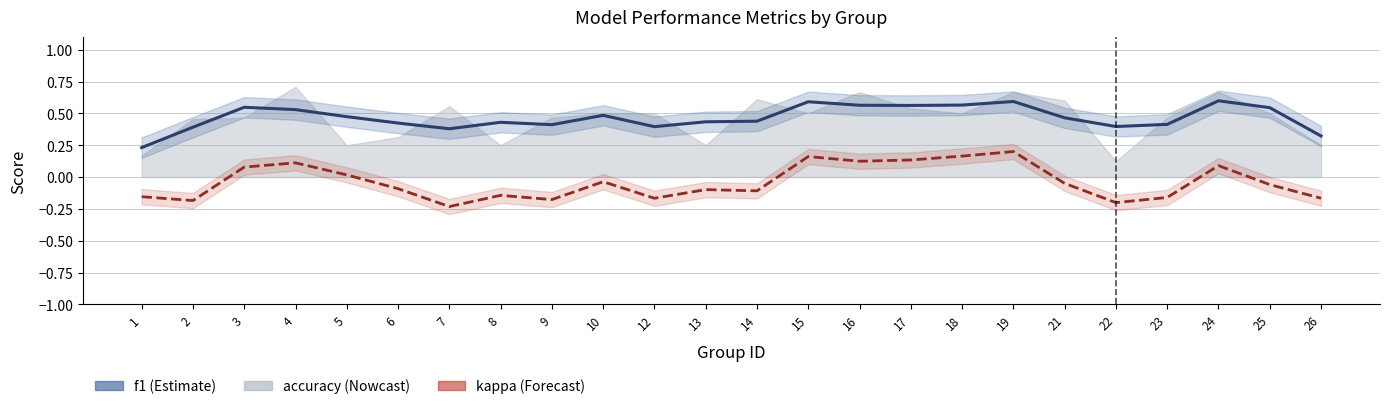

Between 6 and 15, which series saw the biggest shift?

kappa